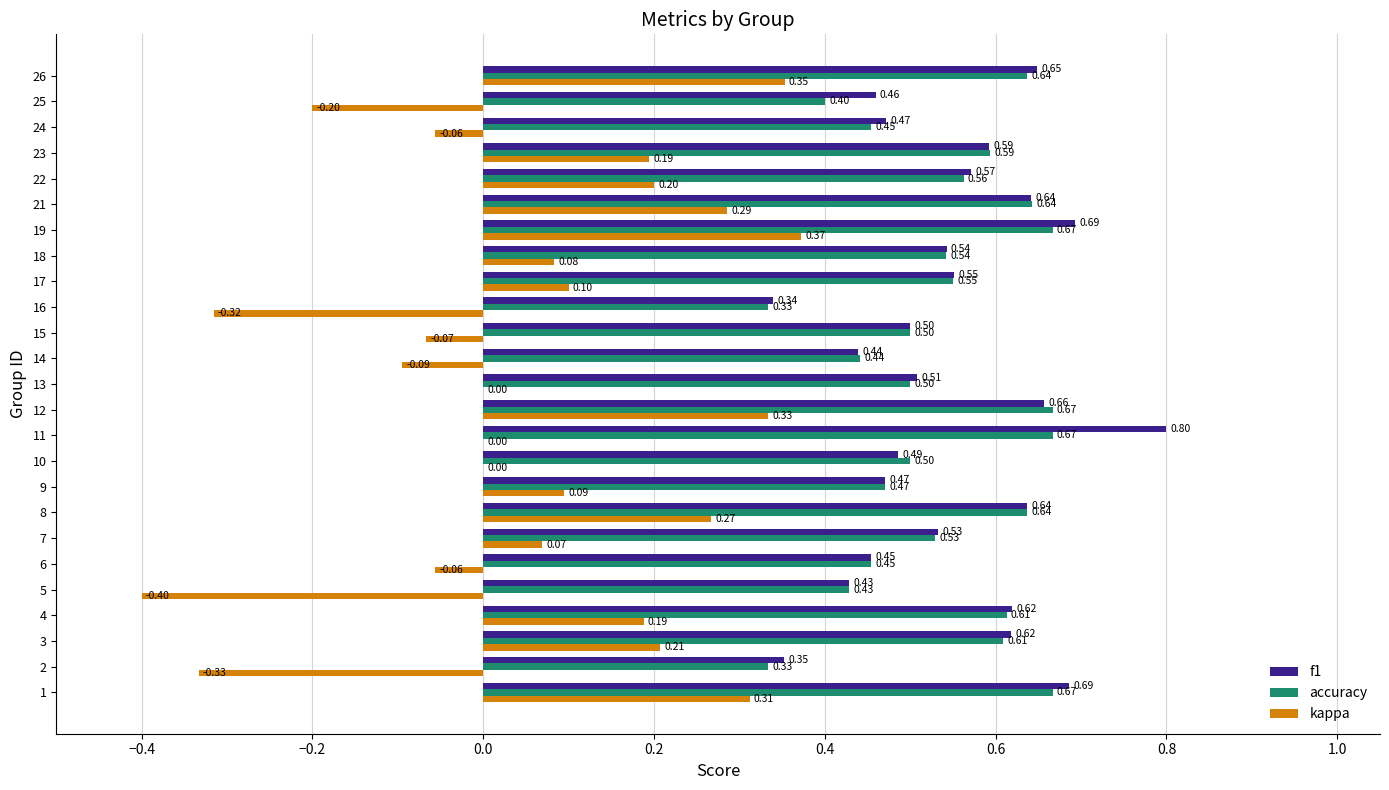

The f1 series shows 0.2 at 16. True or false?

False